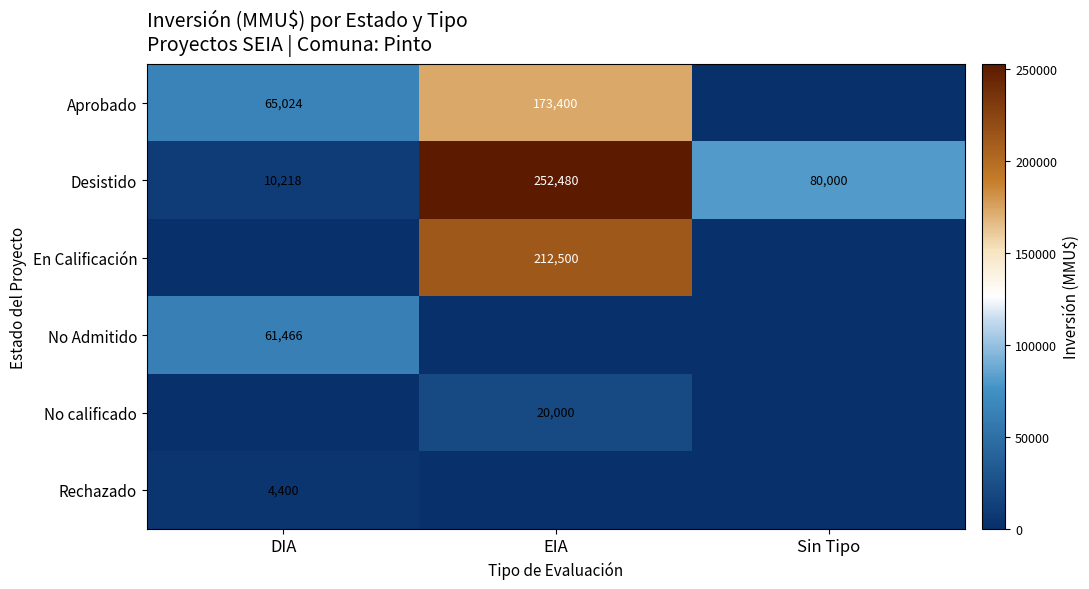

What is the sum of the Aprobado values at DIA and EIA?

238424